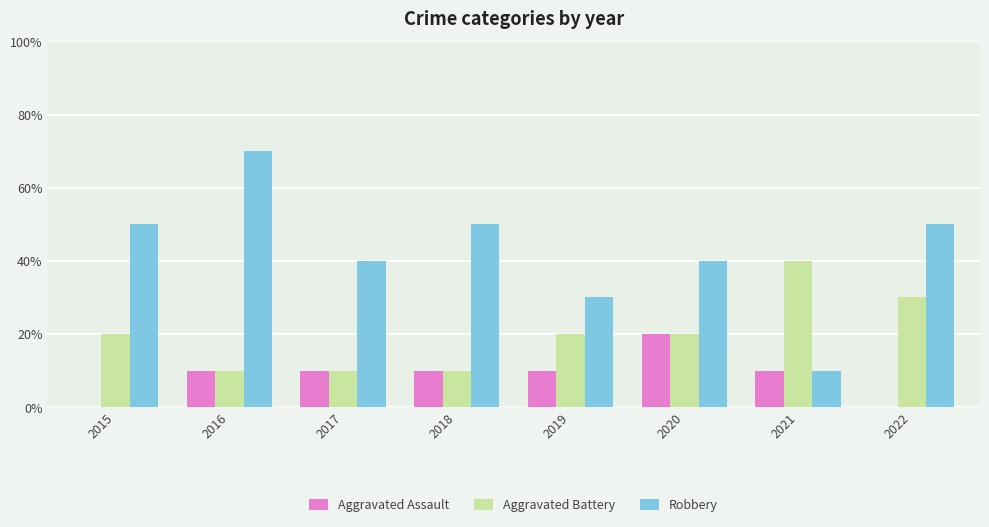

What are all the series names shown in the legend?

Aggravated Assault, Aggravated Battery, Robbery